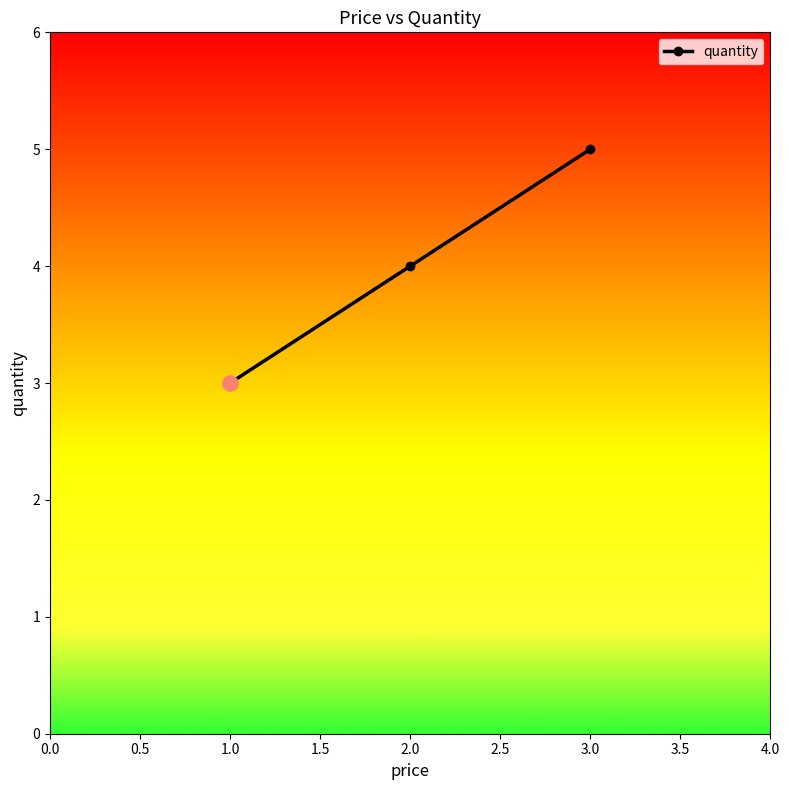

What is the change in value from 2.0 to 3.0?

+1